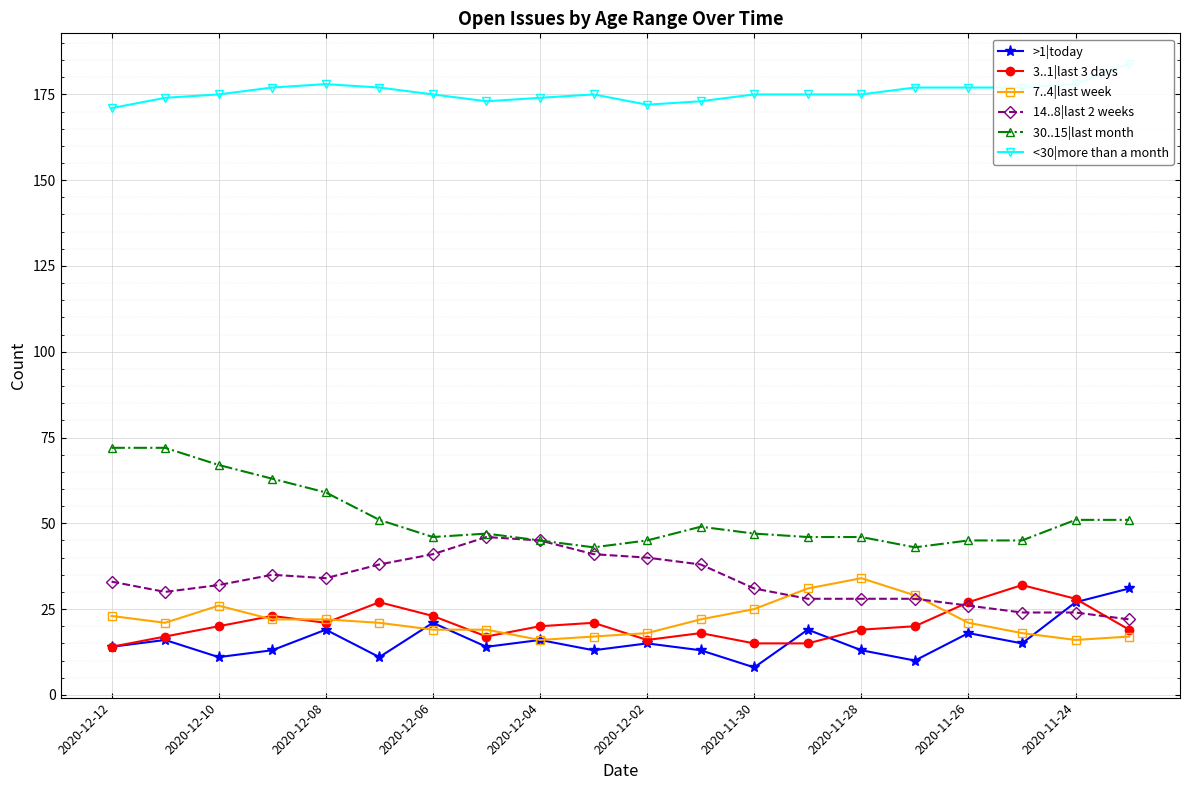

The >1|today series shows 33 at 2020-12-04. True or false?

False